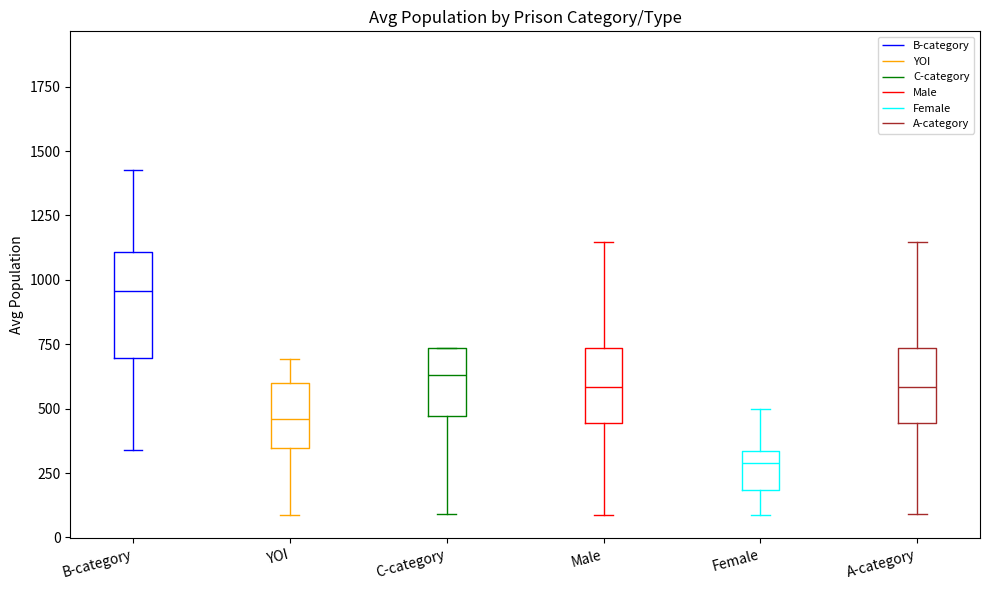

Reading left to right, read every box against the y-axis: the position of its median line, the range the box covers, and the ends of its whiskers. The values are not printed on the chart, so give them approximately, as read against the axis.

B-category: median 950, box 700 to 1100, whiskers 350 to 1450
YOI: median 450, box 350 to 600, whiskers 100 to 700
C-category: median 650, box 450 to 750, whiskers 100 to 750
Male: median 600, box 450 to 750, whiskers 100 to 1150
Female: median 300, box 200 to 350, whiskers 100 to 500
A-category: median 600, box 450 to 750, whiskers 100 to 1150